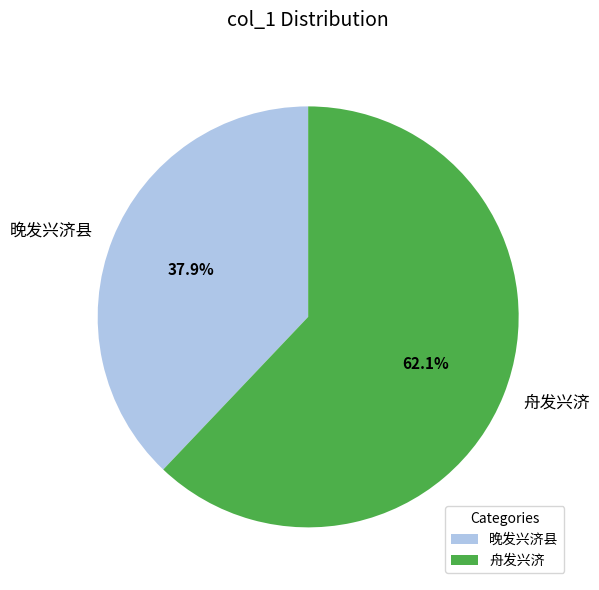

Is it true that 晚发兴济县 is 38% of the pie?

True